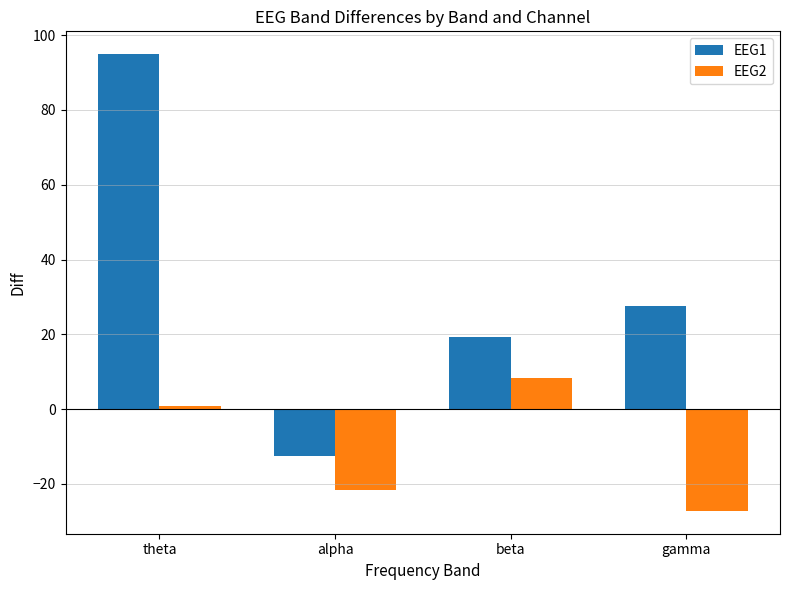

What value does the EEG1 series have at theta?

94.9